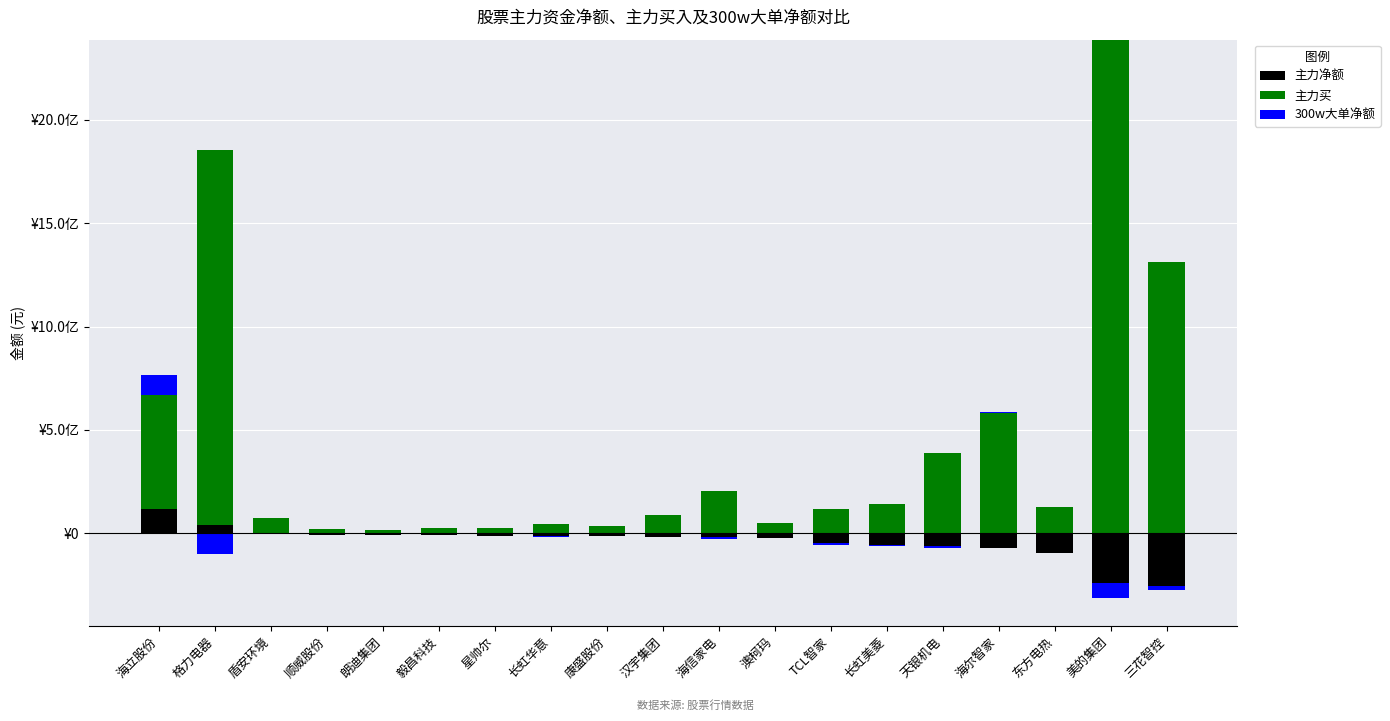

Is it true that 主力买 equals 49281714 at 澳柯玛?

True